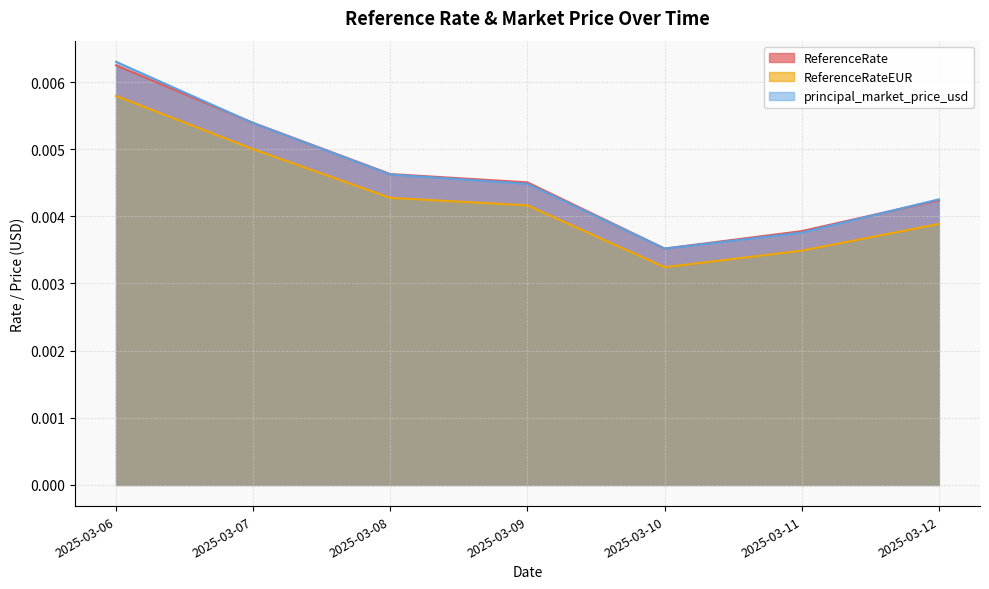

True or false: ReferenceRateEUR has a value of 0.0 at 2025-03-11.

False